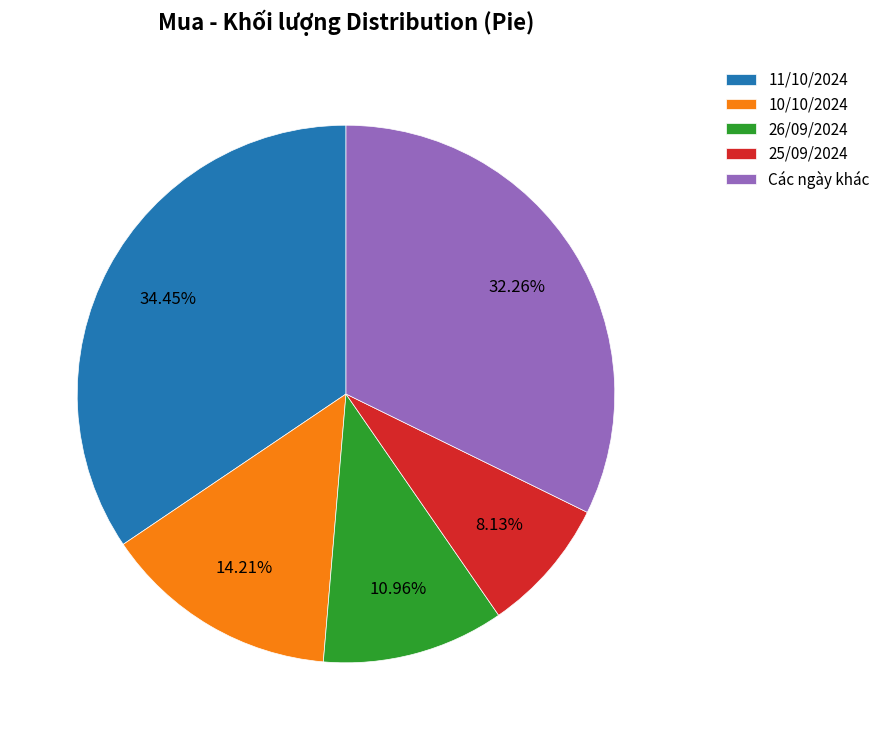

Which category has the biggest portion of the pie?

11/10/2024